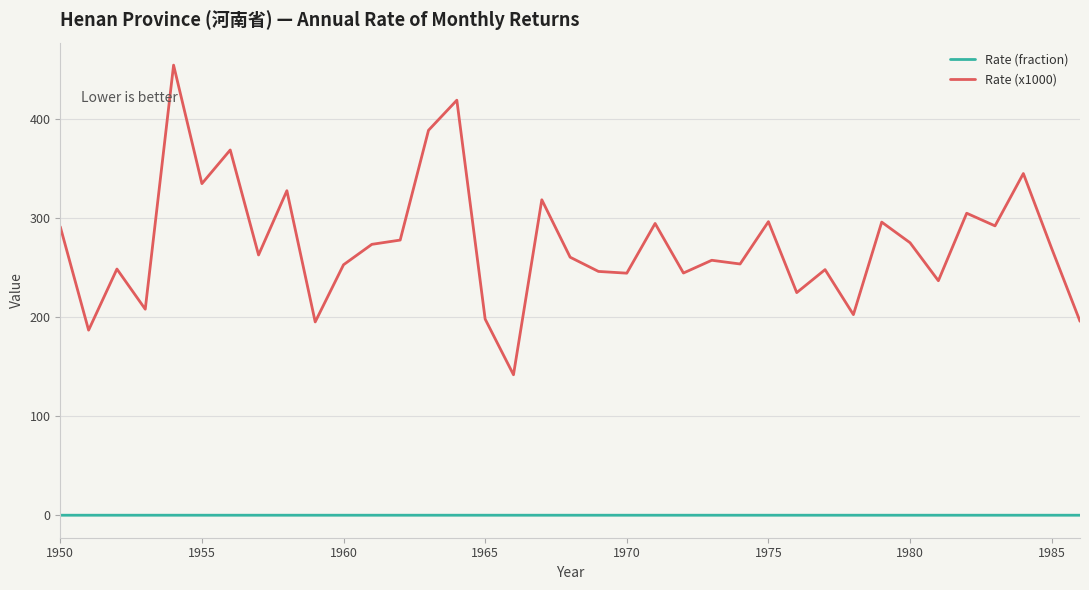

Rank the series by their maximum value, from lowest to highest.

Rate (fraction), Rate (x1000)